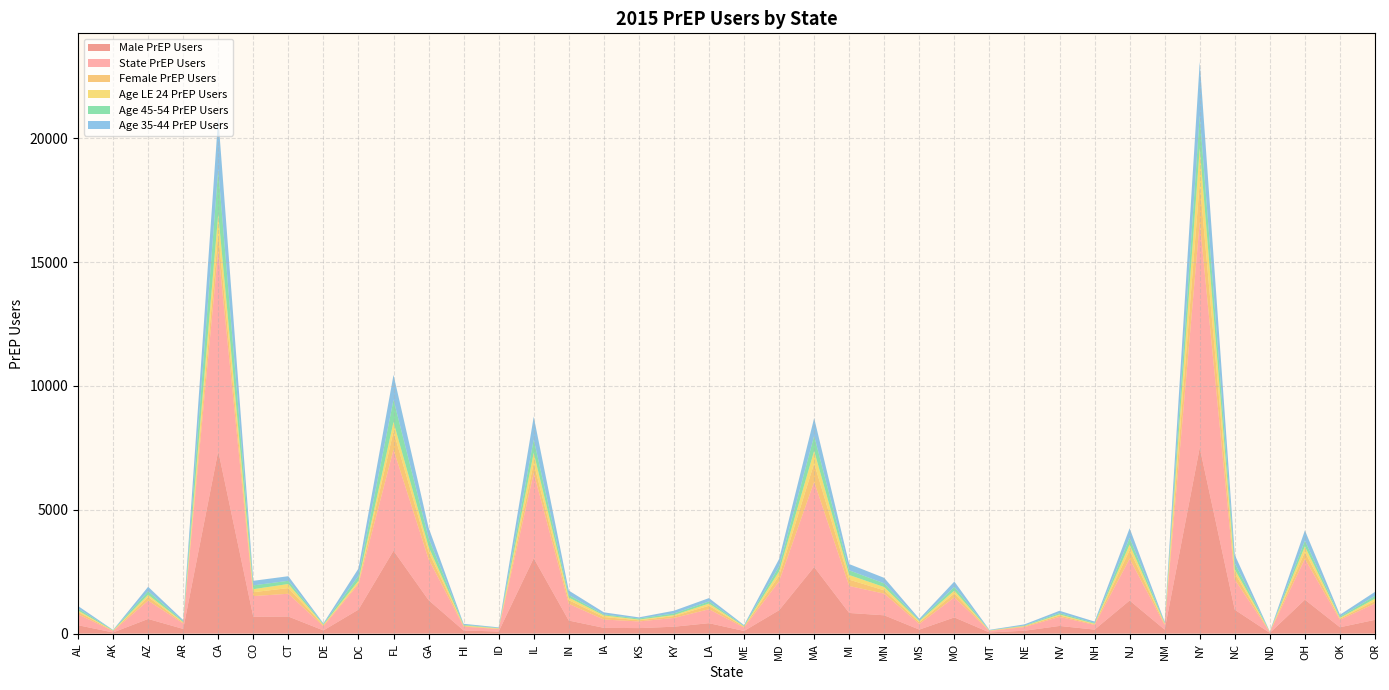

Reading left to right, transcribe all the data shown in this chart.

Male PrEP Users: AL=339	AK=46	AZ=592	AR=189	CA=7378	CO=679	CT=690	DE=128	DC=969	FL=3349	GA=1353	HI=126	ID=84	IL=3046	IN=527	IA=233	KS=222	KY=278	LA=421	ME=106	MD=944	MA=2690	MI=834	MN=739	MS=162	MO=654	MT=47	NE=116	NV=309	NH=161	NJ=1336	NM=160	NY=7510	NC=964	ND=29	OH=1370	OK=256	OR=556
State PrEP Users: AL=440	AK=57	AZ=739	AR=221	CA=8097	CO=836	CT=919	DE=168	DC=1024	FL=4081	GA=1654	HI=156	ID=98	IL=3444	IN=675	IA=335	KS=269	KY=354	LA=562	ME=138	MD=1168	MA=3438	MI=1089	MN=873	MS=227	MO=810	MT=61	NE=148	NV=366	NH=190	NJ=1685	NM=190	NY=9114	NC=1218	ND=33	OH=1647	OK=302	OR=659
Female PrEP Users: AL=101	AK=11	AZ=147	AR=32	CA=719	CO=157	CT=229	DE=40	DC=55	FL=732	GA=301	HI=30	ID=14	IL=398	IN=148	IA=102	KS=47	KY=76	LA=141	ME=32	MD=224	MA=748	MI=255	MN=134	MS=65	MO=156	MT=14	NE=32	NV=57	NH=29	NJ=349	NM=30	NY=1604	NC=254	ND=4	OH=277	OK=46	OR=103
Age LE 24 PrEP Users: AL=53	AK=10	AZ=89	AR=24	CA=765	CO=122	CT=166	DE=22	DC=86	FL=387	GA=204	HI=18	ID=17	IL=413	IN=107	IA=64	KS=28	KY=40	LA=88	ME=18	MD=177	MA=502	MI=189	MN=132	MS=48	MO=117	MT=6	NE=12	NV=39	NH=21	NJ=226	NM=33	NY=1381	NC=160	ND=8	OH=228	OK=31	OR=93
Age 45-54 PrEP Users: AL=78	AK=16	AZ=144	AR=32	CA=1782	CO=153	CT=129	DE=27	DC=193	FL=897	GA=359	HI=27	ID=14	IL=539	IN=100	IA=40	KS=43	KY=67	LA=88	ME=21	MD=203	MA=607	MI=188	MN=149	MS=36	MO=149	MT=7	NE=19	NV=56	NH=30	NJ=269	NM=28	NY=1323	NC=248	ND=4	OH=235	OK=46	OR=113
Age 35-44 PrEP Users: AL=105	AK=8	AZ=180	AR=50	CA=2112	CO=185	CT=185	DE=29	DC=302	FL=1003	GA=414	HI=39	ID=25	IL=920	IN=182	IA=85	KS=47	KY=108	LA=134	ME=30	MD=298	MA=719	MI=253	MN=223	MS=60	MO=217	MT=17	NE=46	NV=95	NH=55	NJ=392	NM=38	NY=2157	NC=336	ND=6	OH=413	OK=81	OR=162